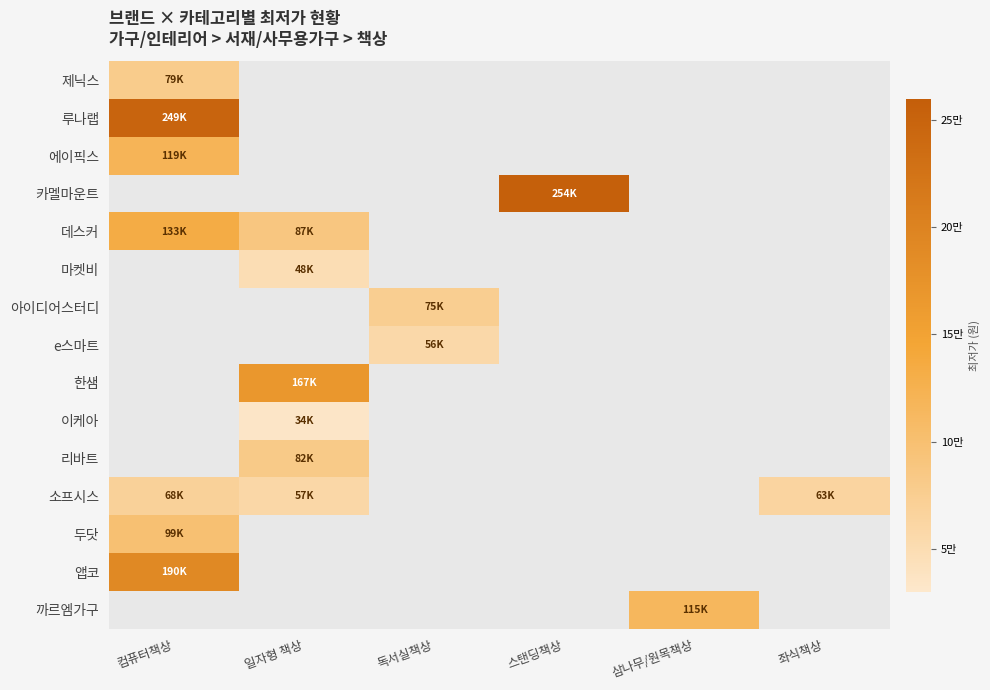

How many values in 아이디어스터디 are above zero?

1